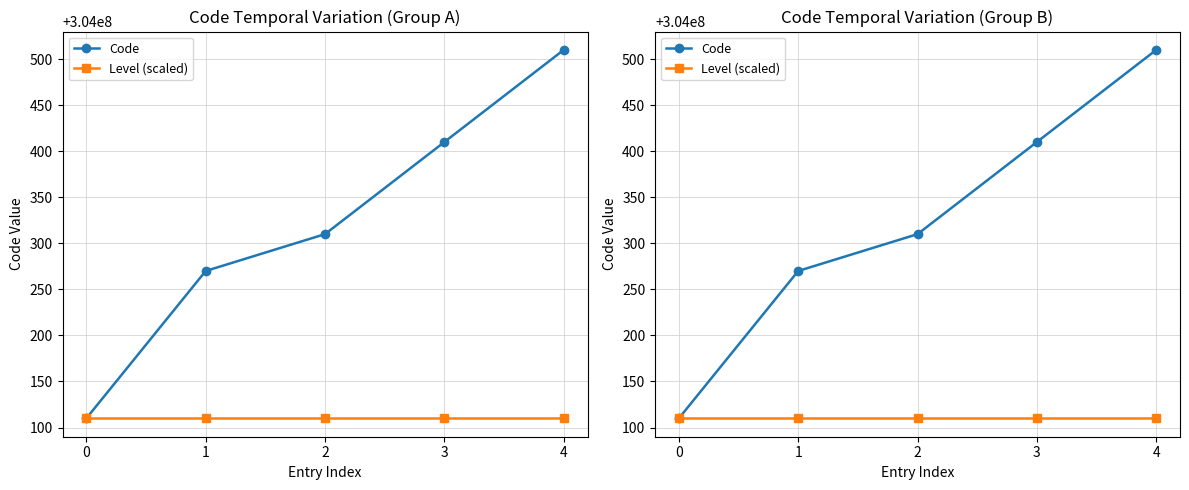

Between 2 and 4, which series saw the biggest shift?

Code